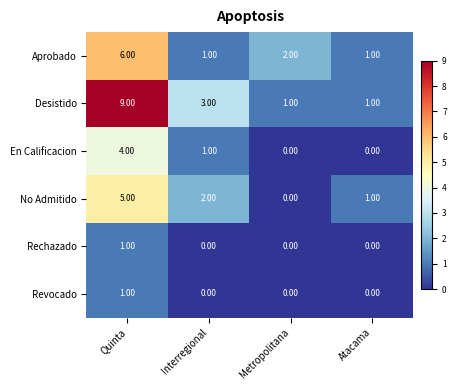

What is the sum of all No Admitido values?

8